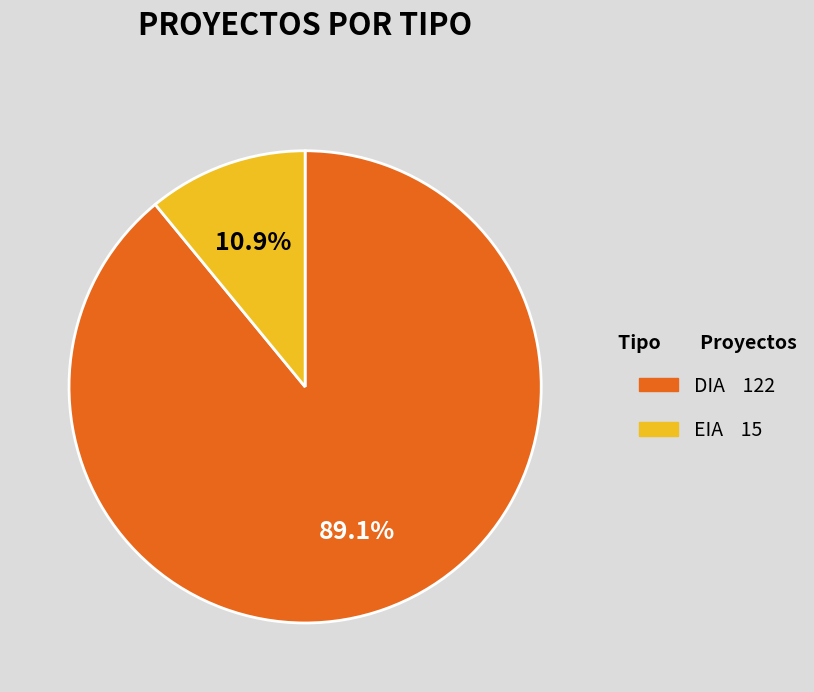

What percentage is the DIA slice, to the nearest percent?

89%